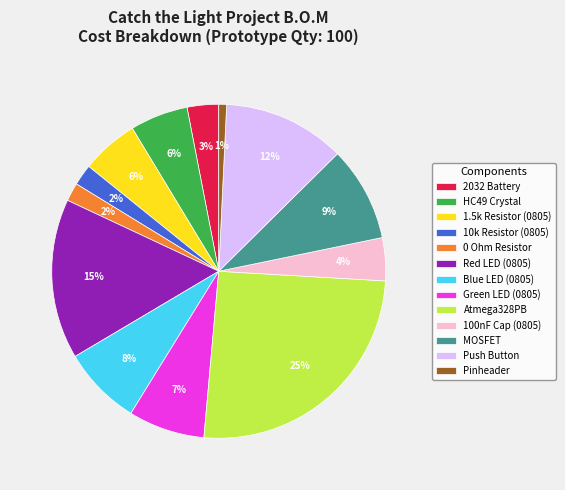

Count the number of slices in the pie.

13